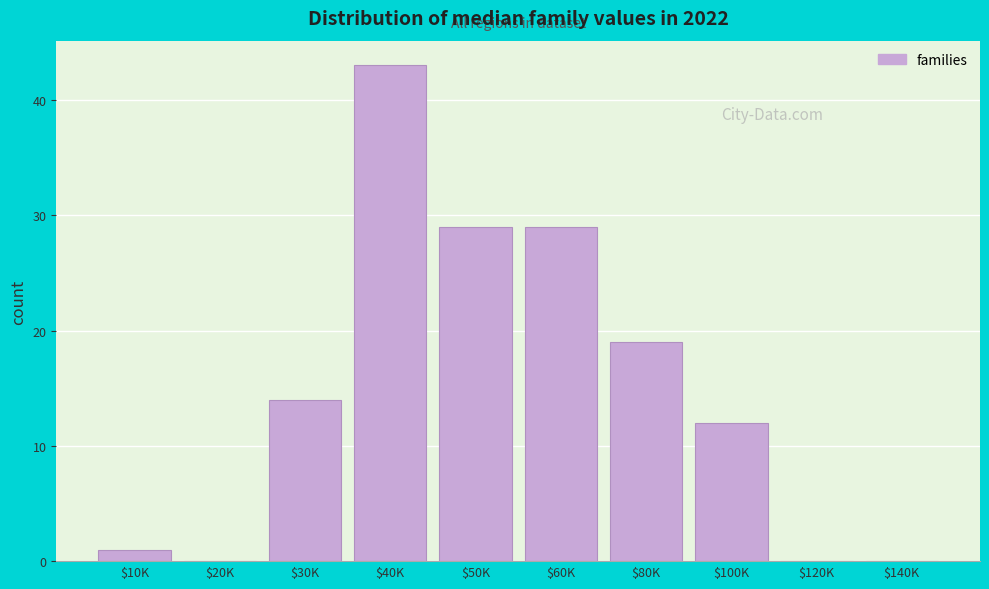

What is the sum of all values?

147